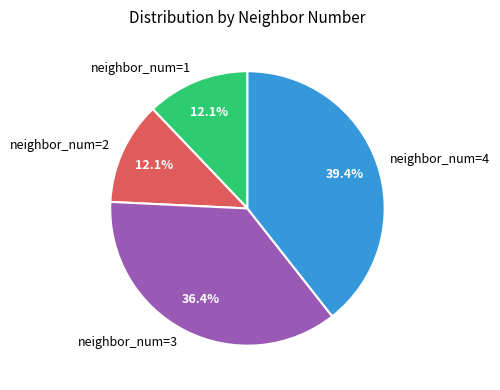

How many slices are in this pie chart?

4